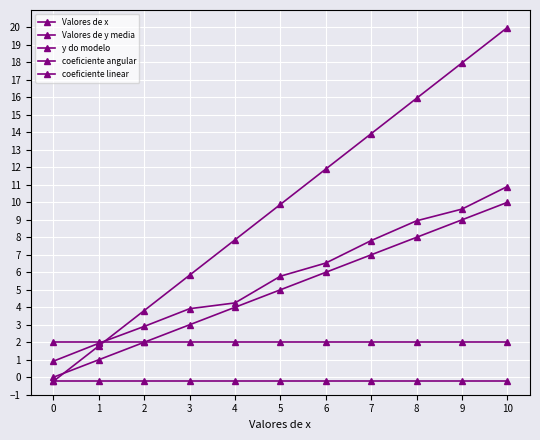

At which category is the sum across all series the highest?

10